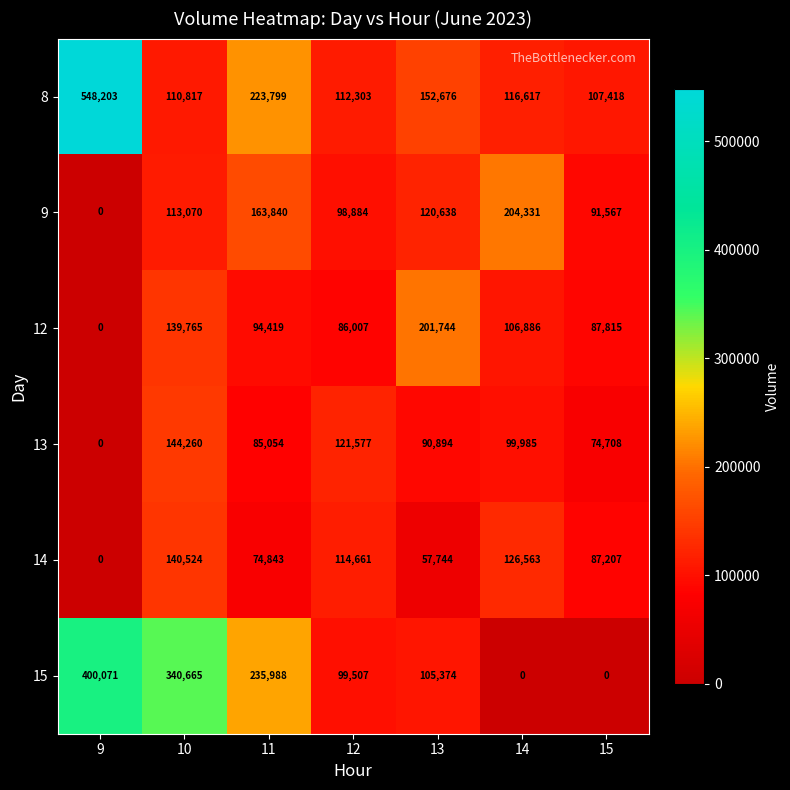

What is the highest value of the 14 series?

140524